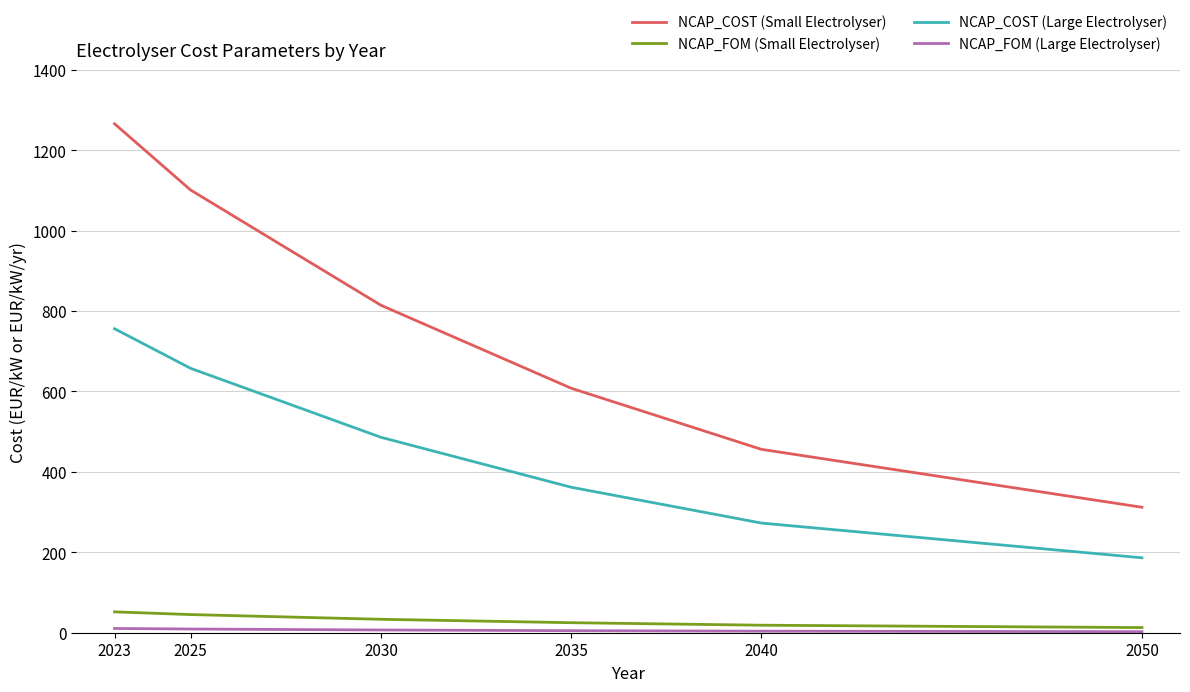

Which series has the largest total across all categories?

NCAP_COST (Small Electrolyser)